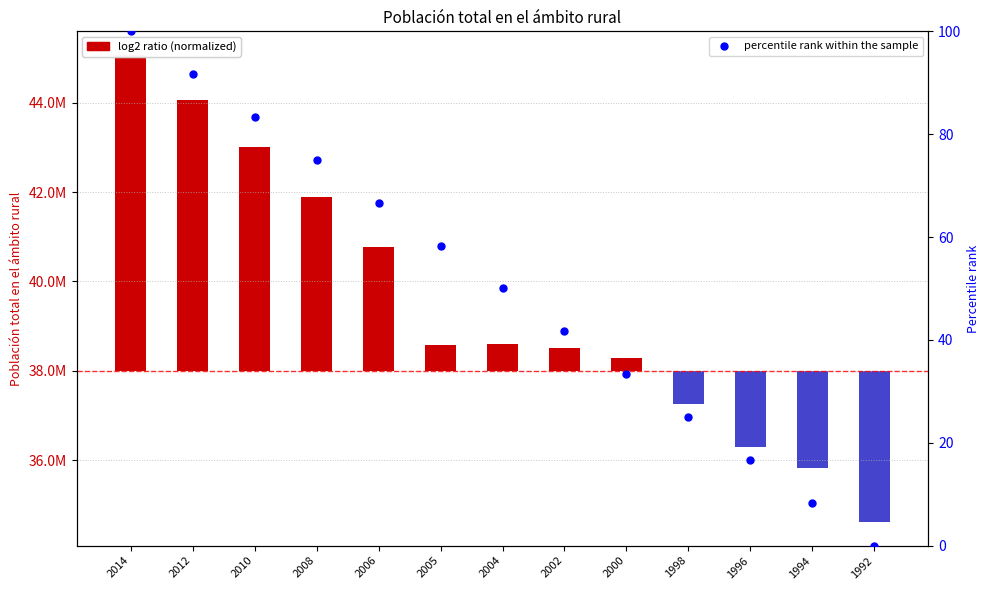

Which series reaches the maximum Y coordinate?

Población total en el ámbito rural